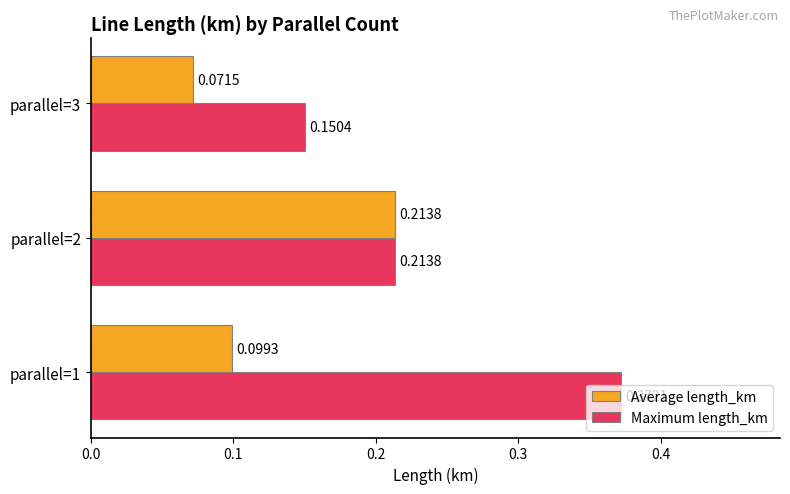

List the series in order of their peak value, lowest first.

Average length_km, Maximum length_km